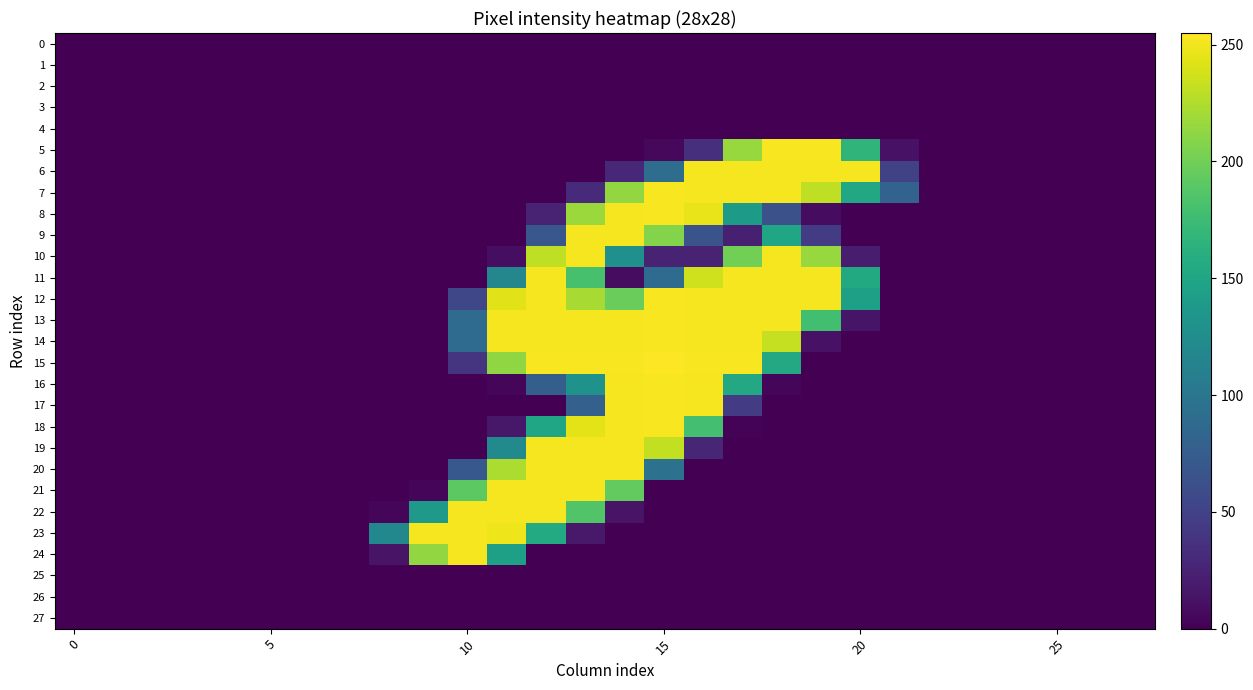

At which category does the chart reach its peak across all series?

15